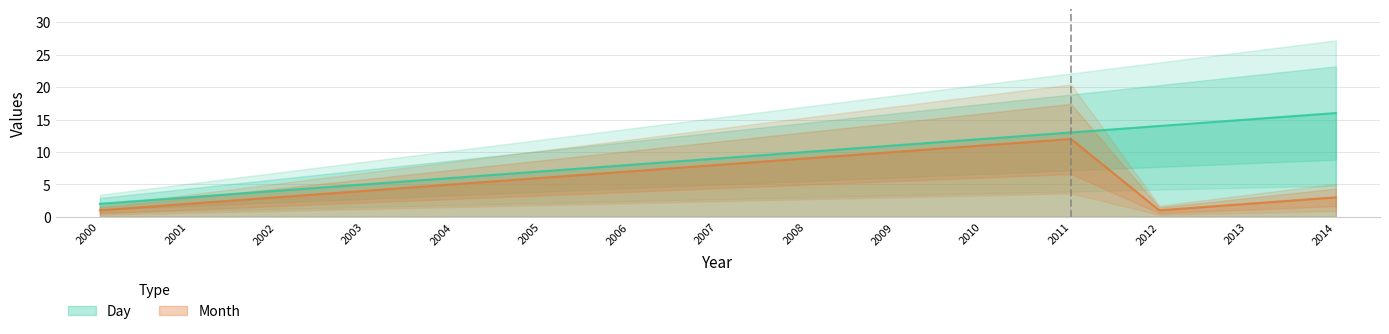

Read the Day value at 2007, to the nearest 10.

10